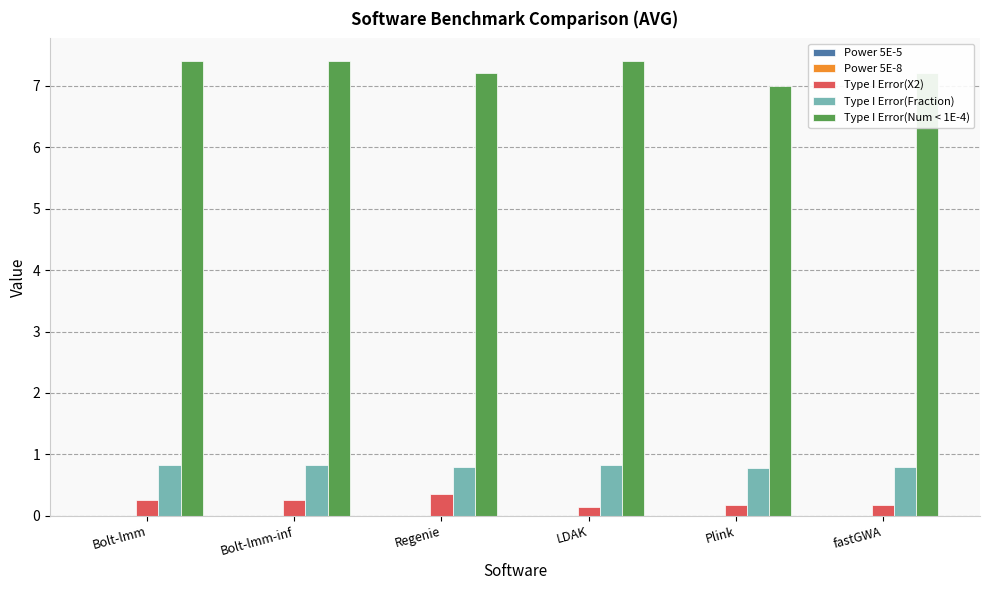

Which series has the widest spread of values?

Type I Error(Num < 1E-4)